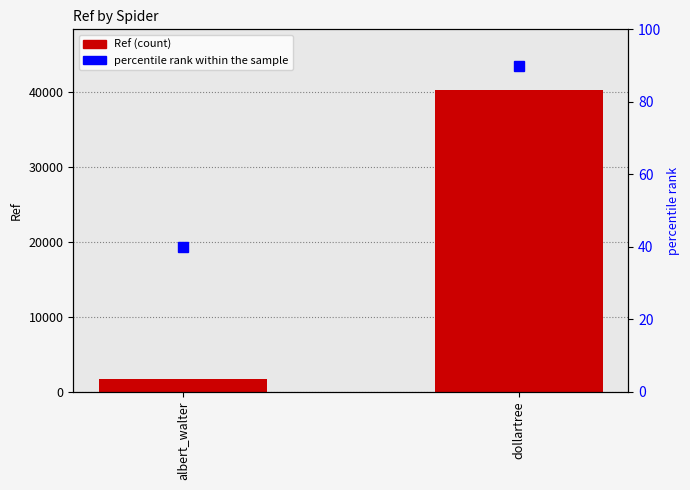

What is the maximum value shown in the chart?

40244